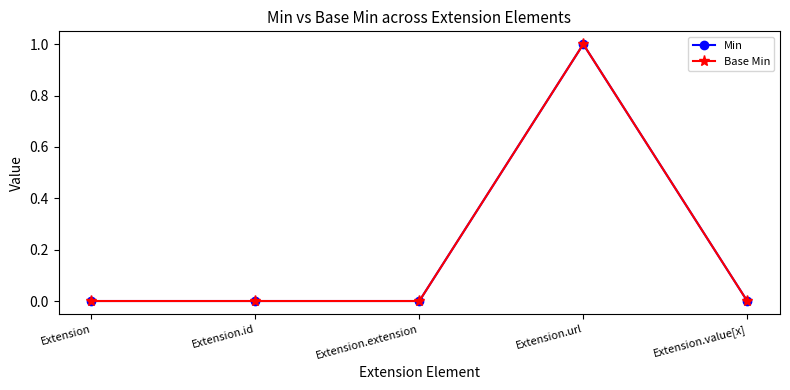

What is the maximum value shown in the chart?

1